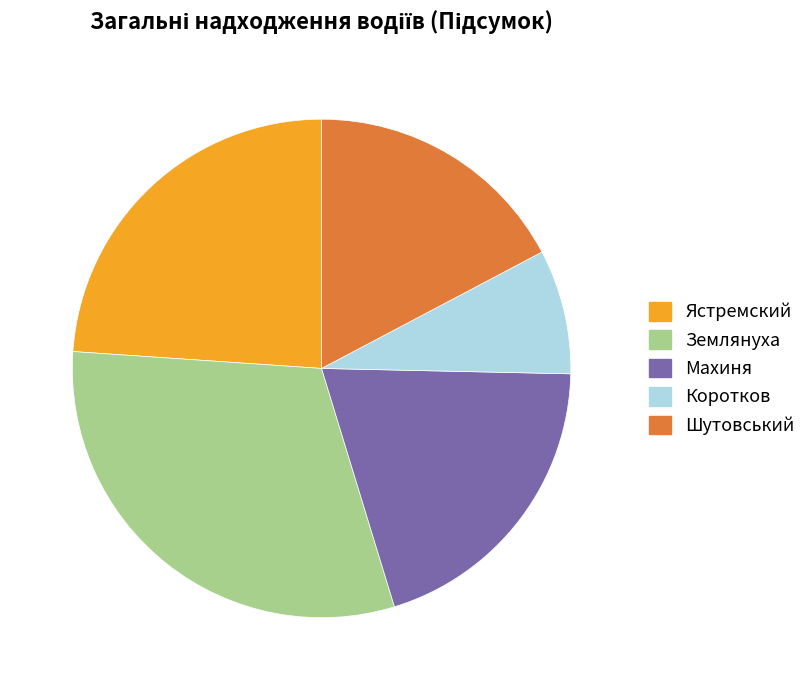

Approximately how many times larger is the value at Махиня compared to Коротков?

2.5